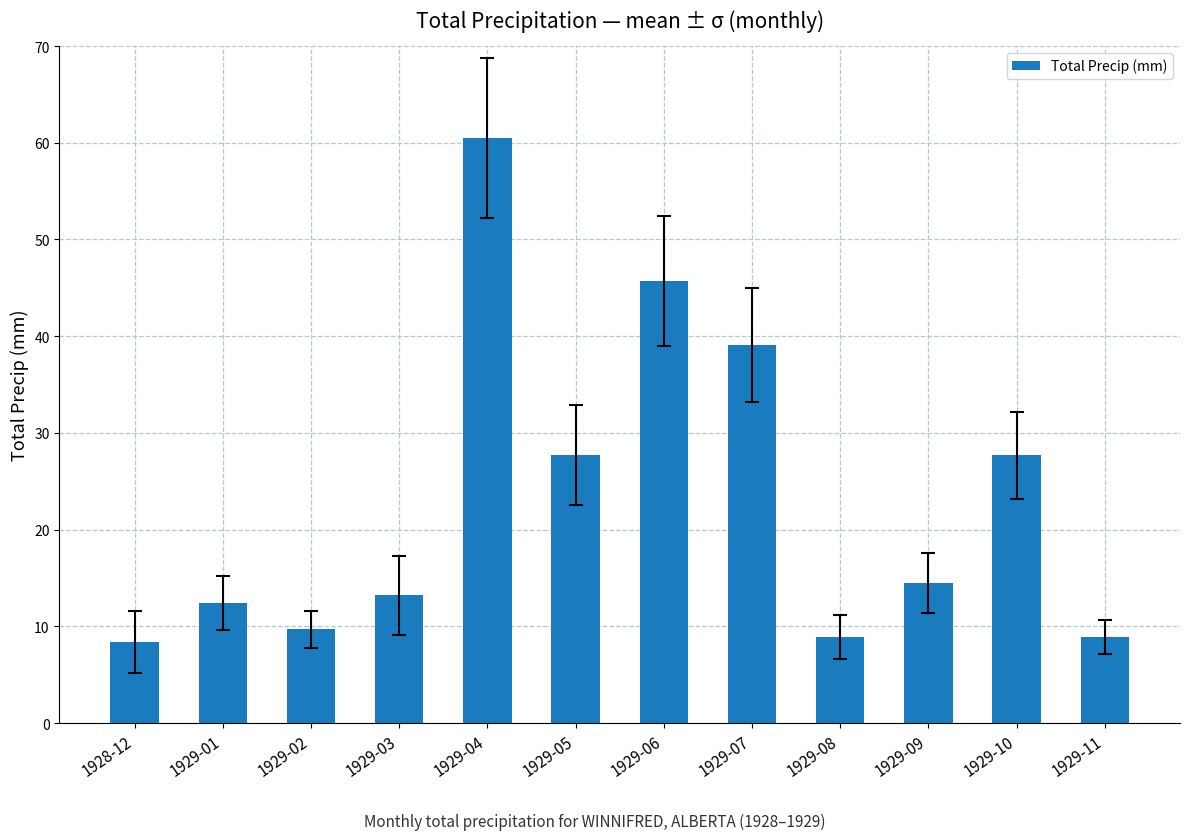

What is the change in value from 1929-03 to 1929-10?

+14.5